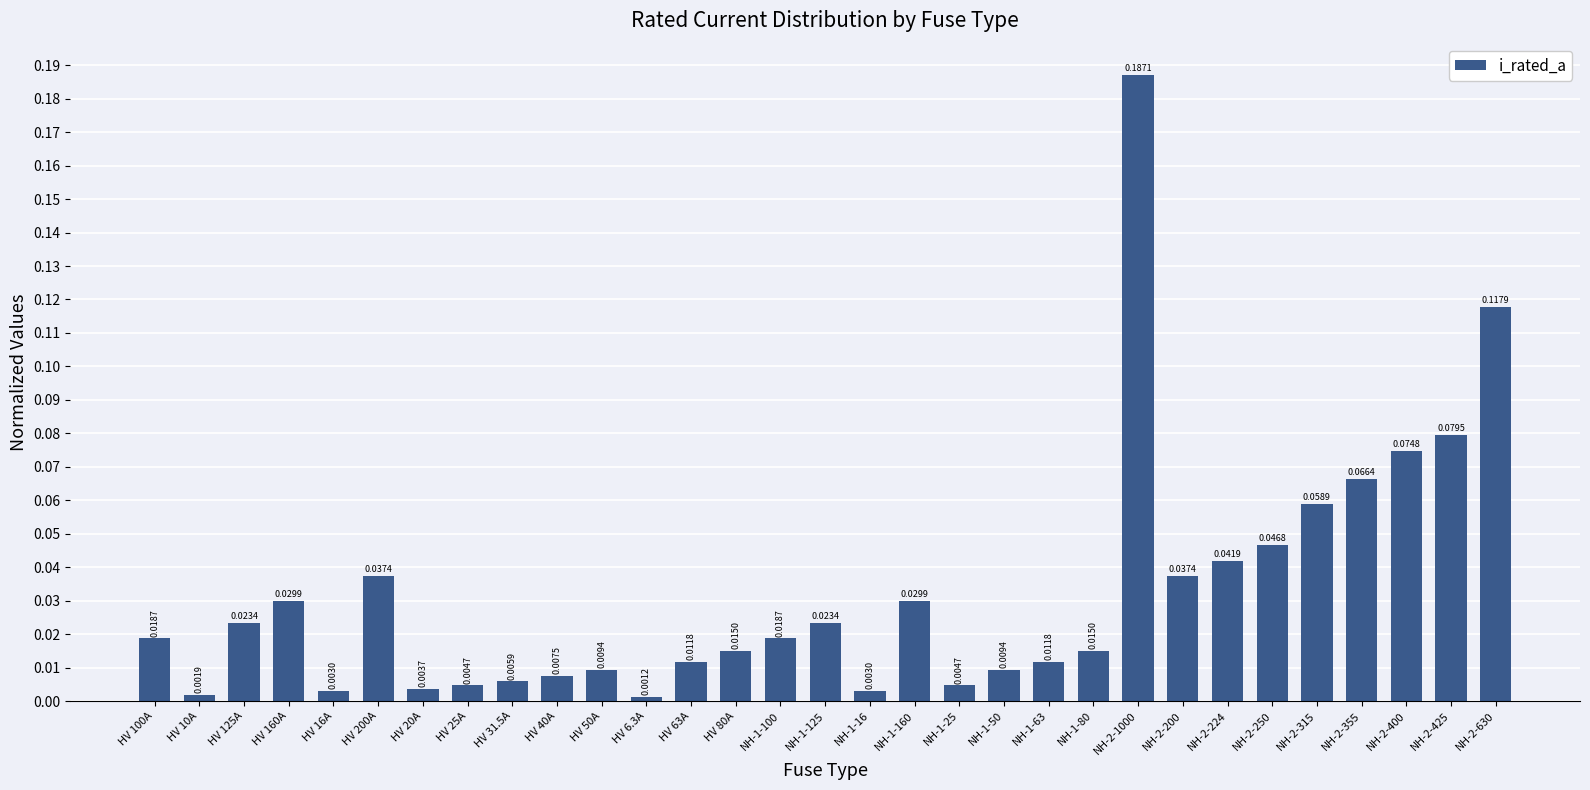

What is the sum of all values?

1.0